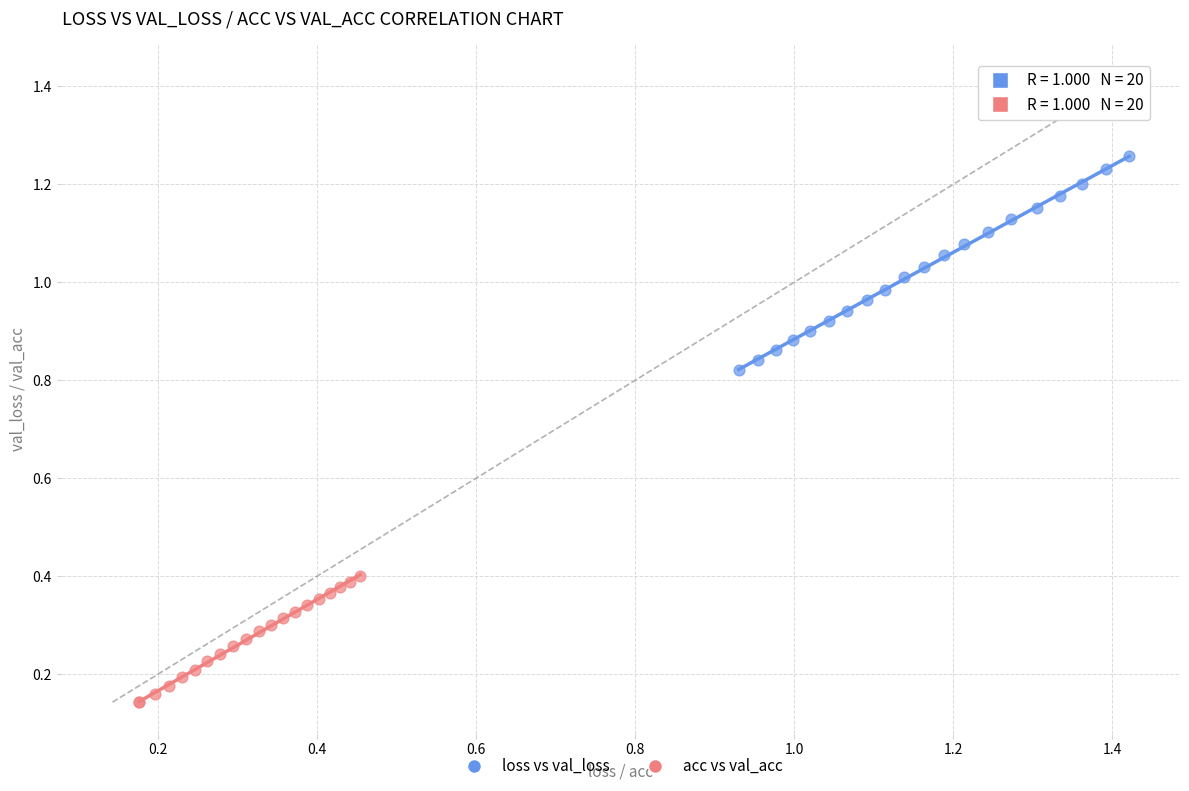

Which series contains the highest Y value?

loss vs val_loss